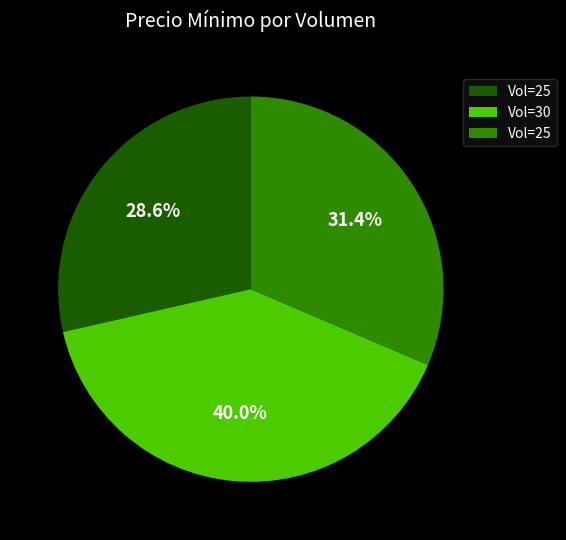

How many slices are in this pie chart?

3